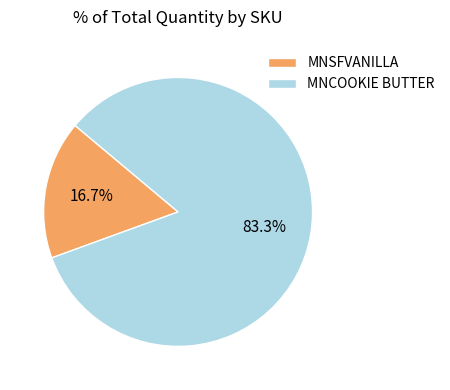

Which category has the smallest portion of the pie?

MNSFVANILLA